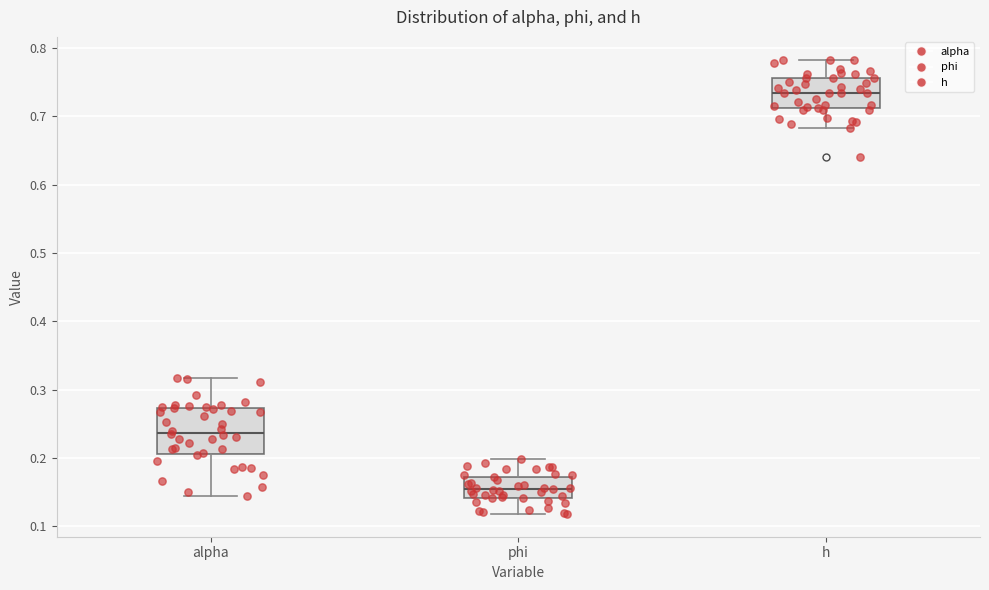

Reading left to right, read every box against the y-axis: the position of its median line, the range the box covers, and the ends of its whiskers. The values are not printed on the chart, so give them approximately, as read against the axis.

alpha: median 0.24, box 0.21 to 0.27, whiskers 0.14 to 0.32
phi: median 0.15, box 0.14 to 0.17, whiskers 0.12 to 0.20
h: median 0.73, box 0.71 to 0.76, whiskers 0.68 to 0.78